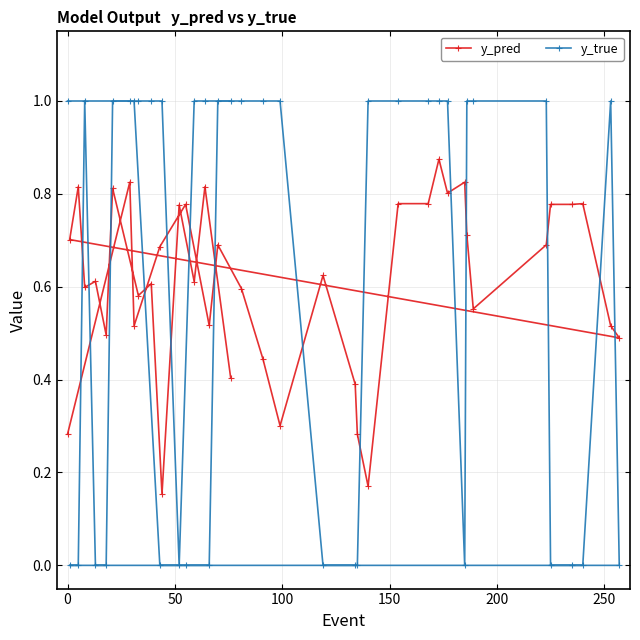

Which series has the largest range (max minus min)?

y_true